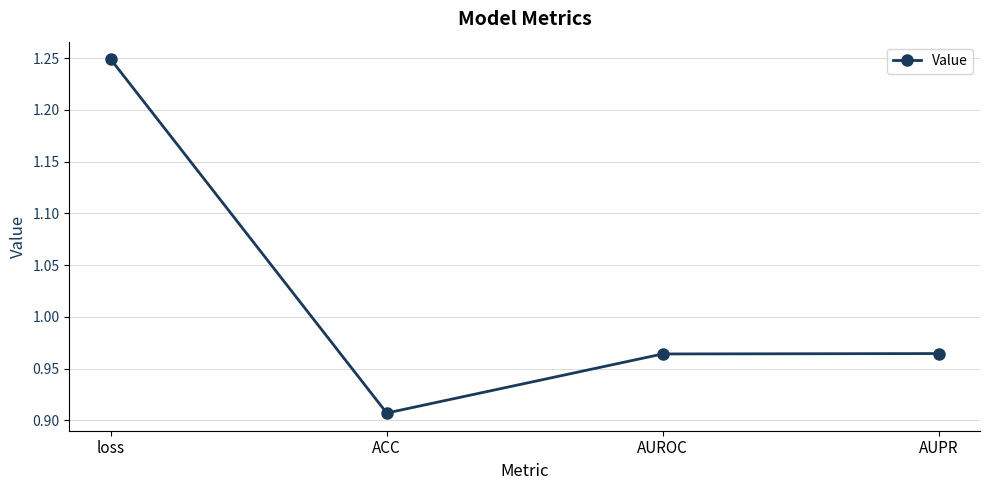

How many lines are shown in the chart?

1